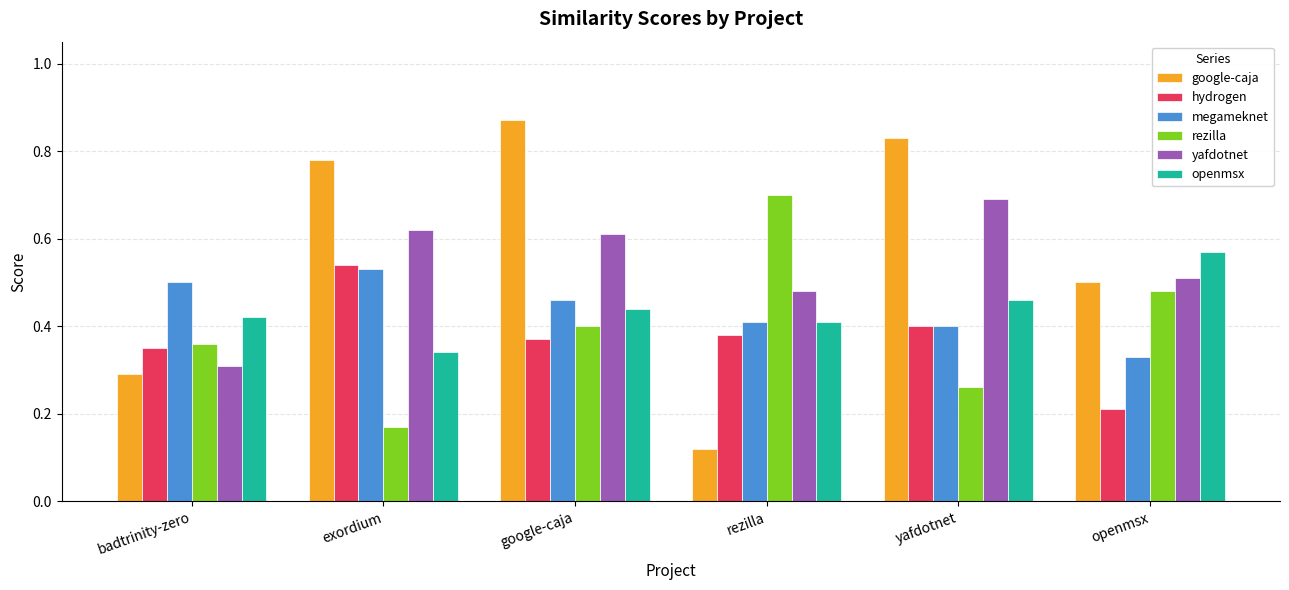

At which category does the chart reach its minimum across all series?

rezilla